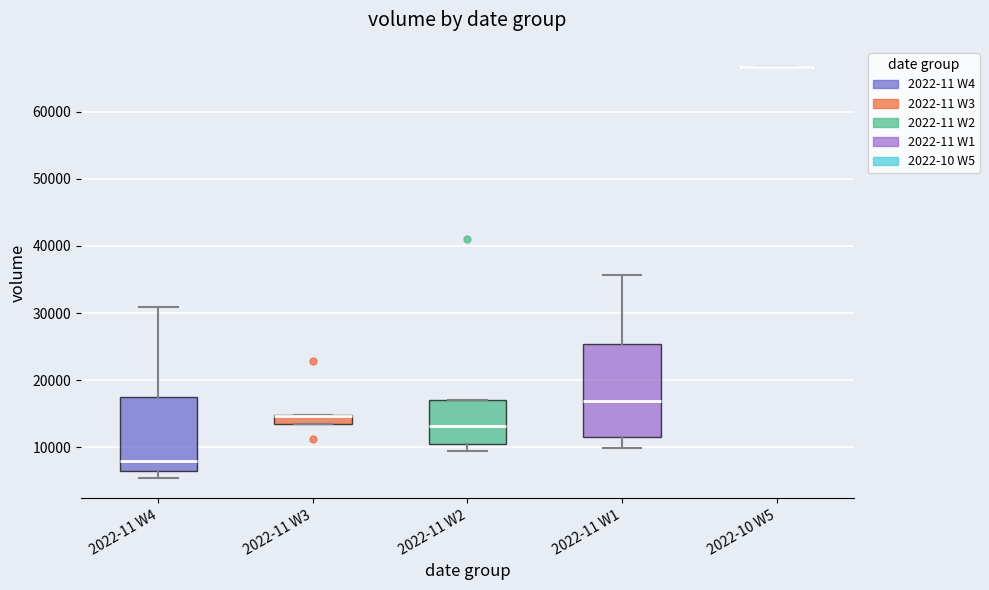

Which box is the tallest, from its lower edge to its upper edge?

2022-11 W1